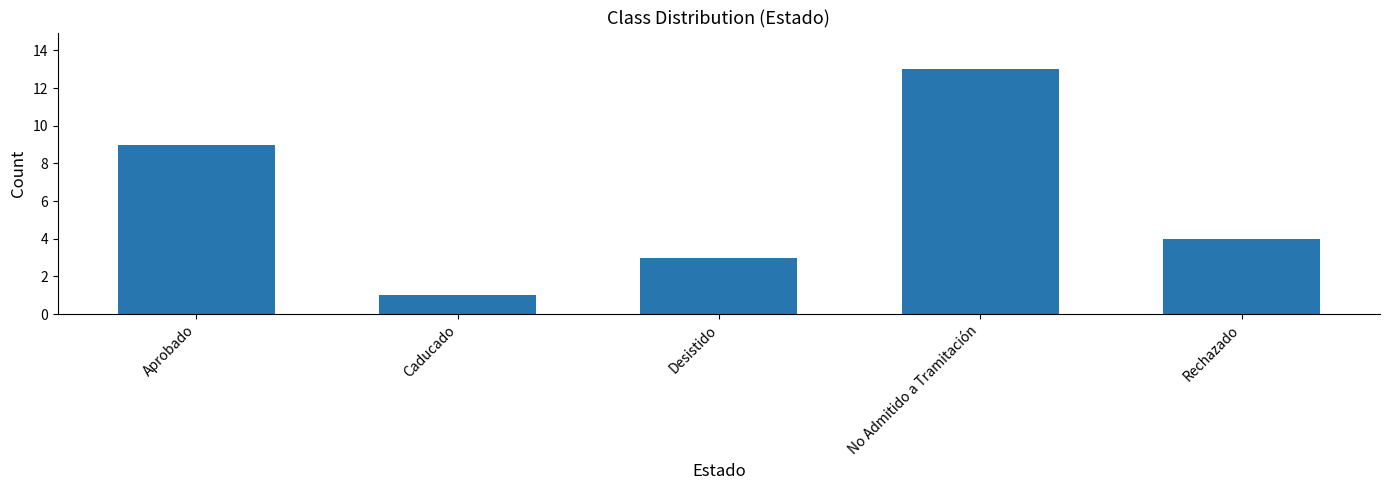

What is the sum of all values?

30